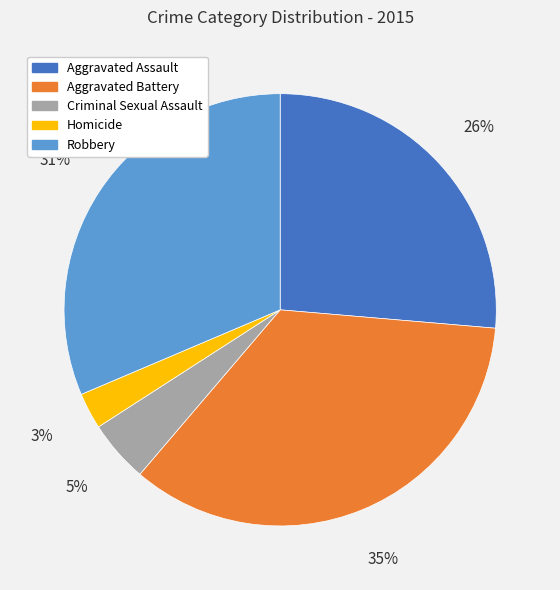

True or false: Homicide accounts for 3% of the total.

True